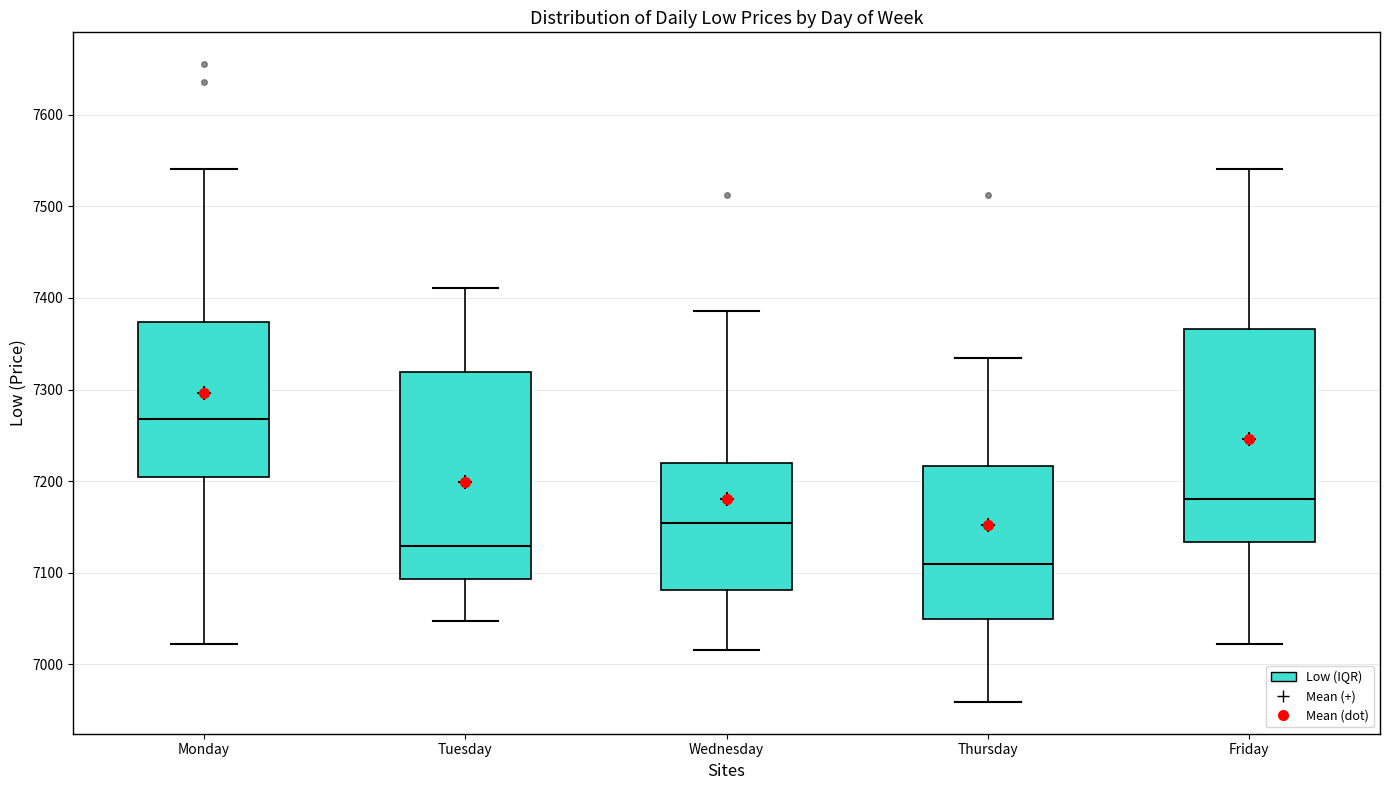

Reading left to right, read every box against the y-axis: the position of its median line, the range the box covers, and the ends of its whiskers. The values are not printed on the chart, so give them approximately, as read against the axis.

Monday: median 7270, box 7200 to 7370, whiskers 7020 to 7540
Tuesday: median 7130, box 7090 to 7320, whiskers 7050 to 7410
Wednesday: median 7150, box 7080 to 7220, whiskers 7020 to 7390
Thursday: median 7110, box 7050 to 7220, whiskers 6960 to 7330
Friday: median 7180, box 7130 to 7370, whiskers 7020 to 7540